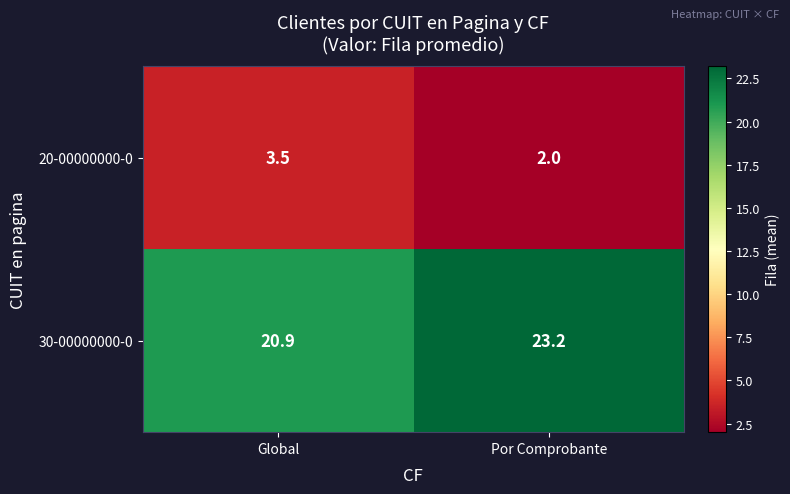

Count the number of data series in this chart.

2